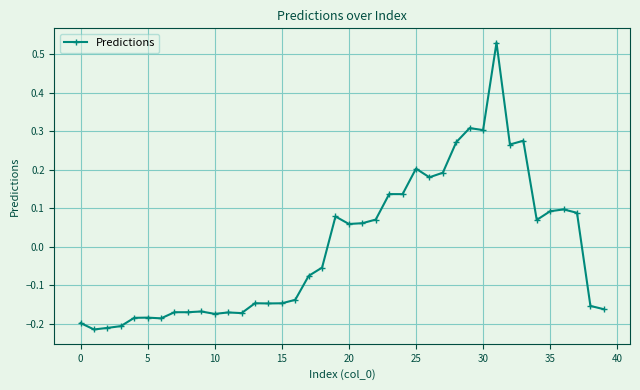

Count the number of data series in this chart.

1